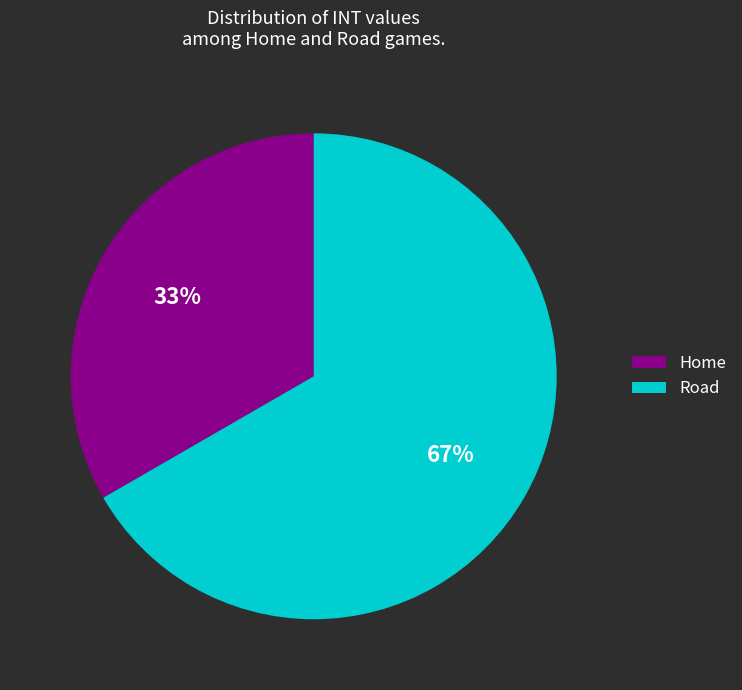

Is it true that Home is 43% of the pie?

False